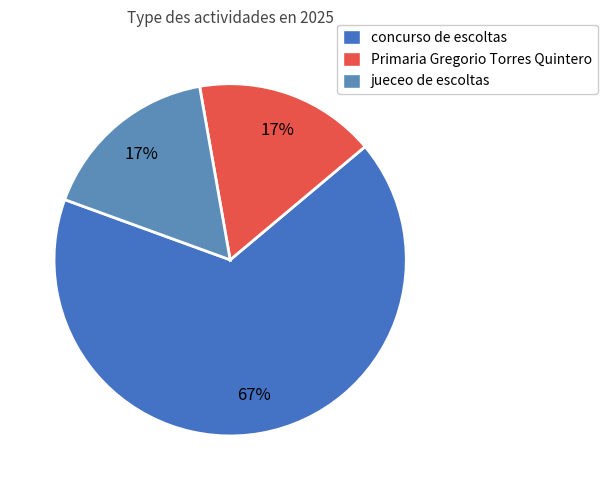

To the nearest percent, what is the combined percentage of concurso de escoltas and jueceo de escoltas?

83%